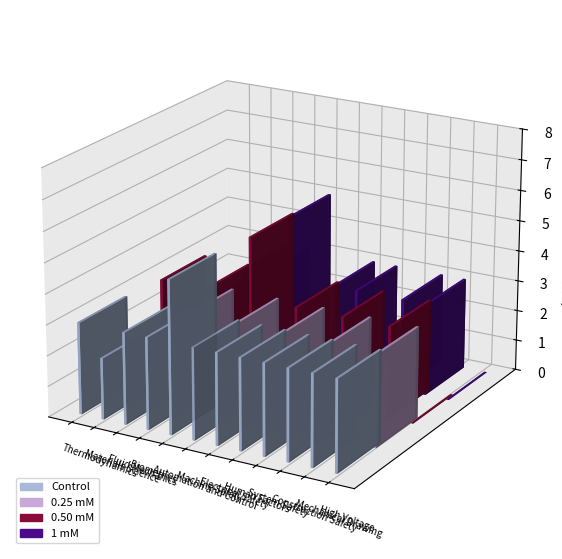

The value of Control at Biometrics is 4. True or false?

False